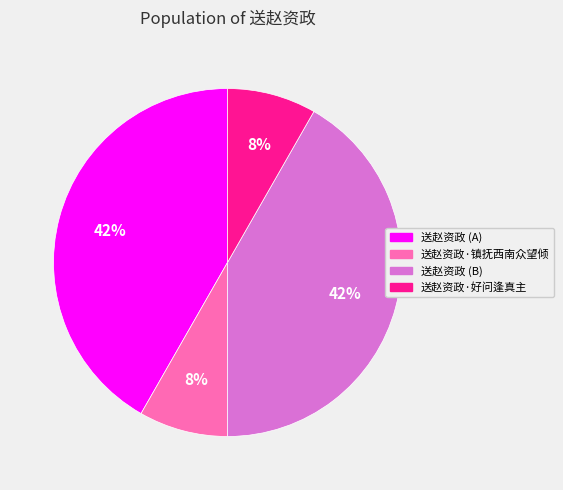

Is there any slice that represents more than half of the pie?

No